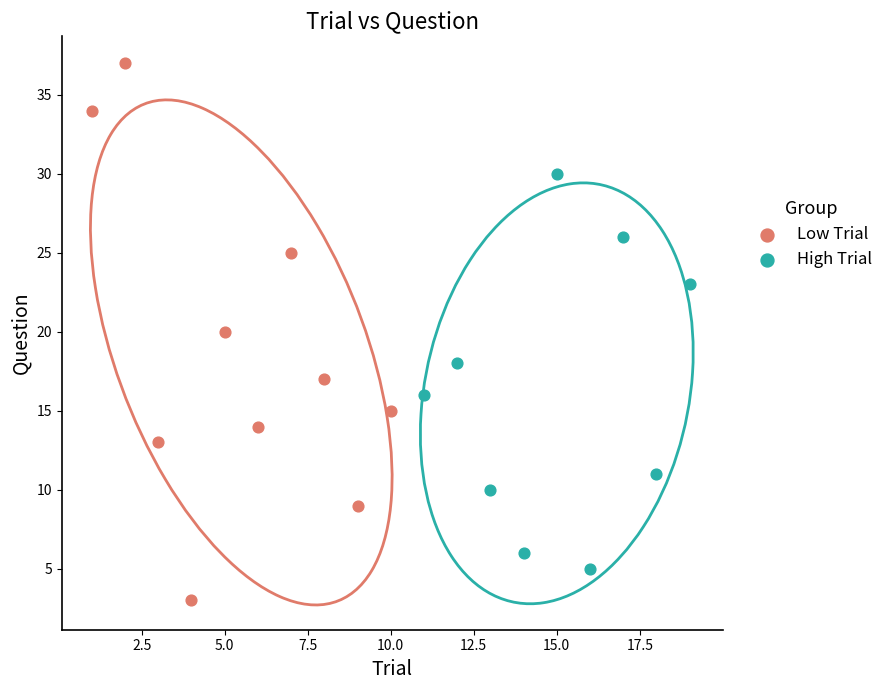

What are all the series names shown in the legend?

Low Trial, High Trial